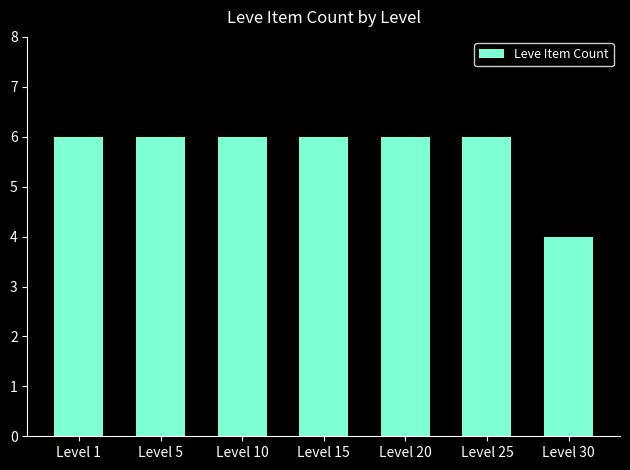

The value at Level 20 is 10. True or false?

False